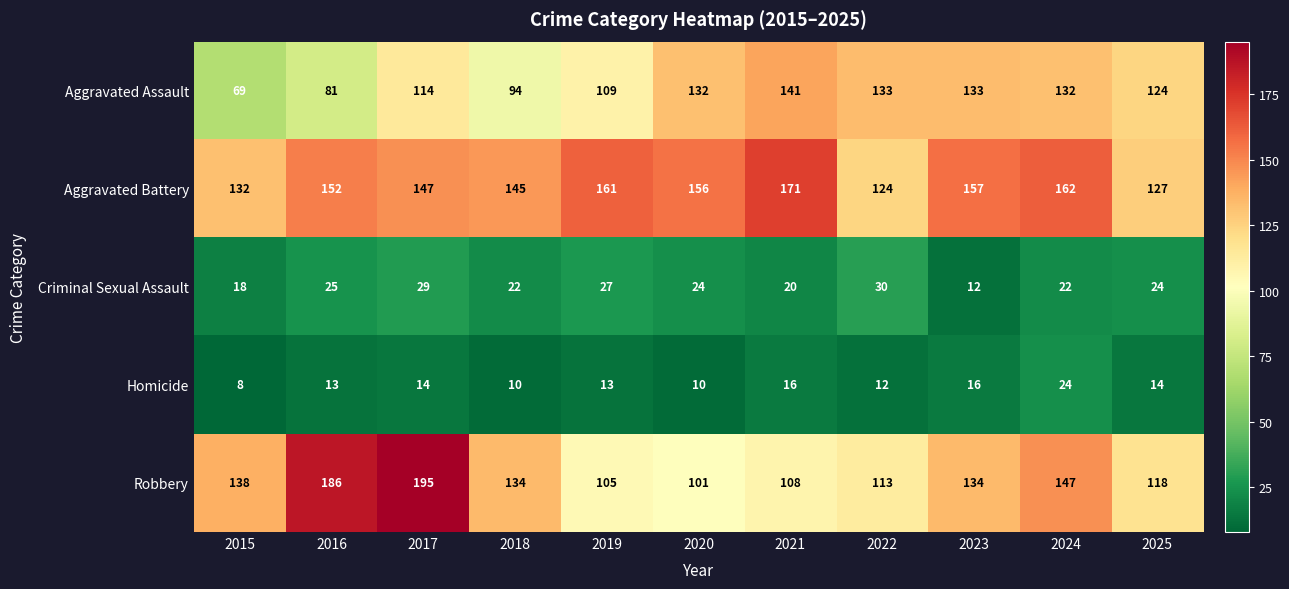

What is the difference between the highest and lowest values at 2019?

148